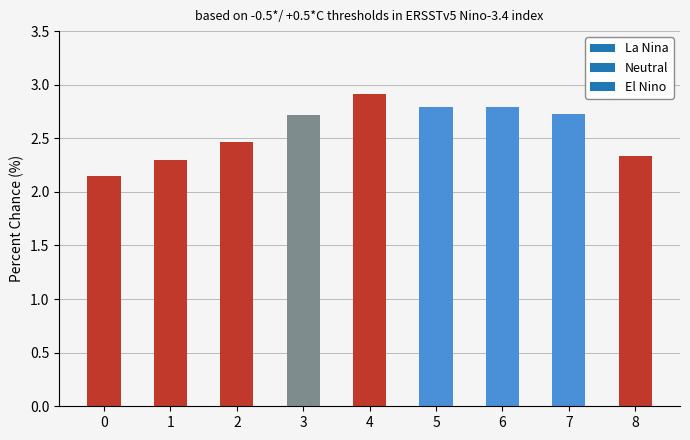

What is the change in value from 2 to 7?

+0.3